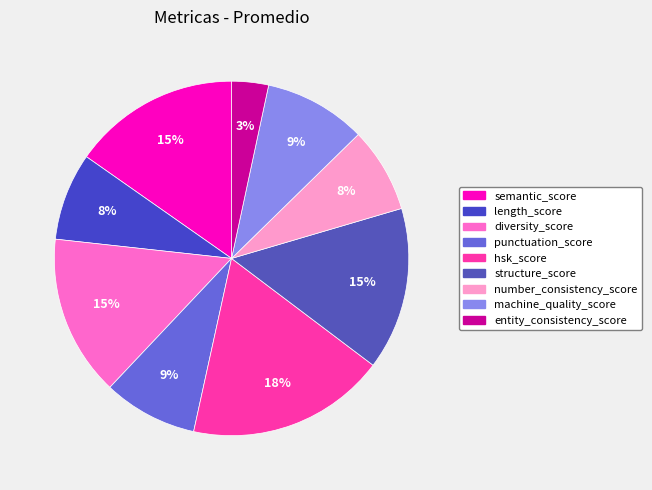

The structure_score slice represents 28% of the pie. True or false?

False